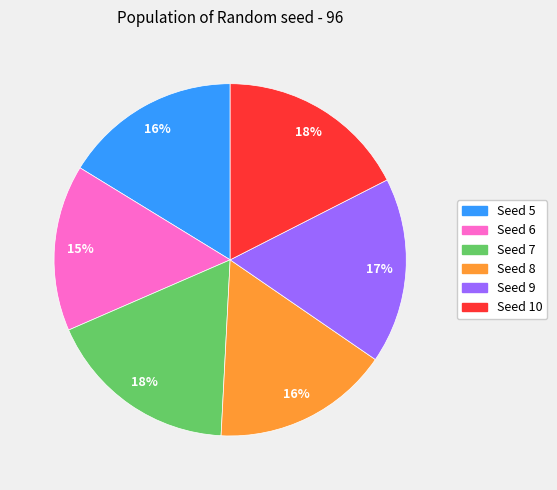

Is there a majority slice in this chart?

No